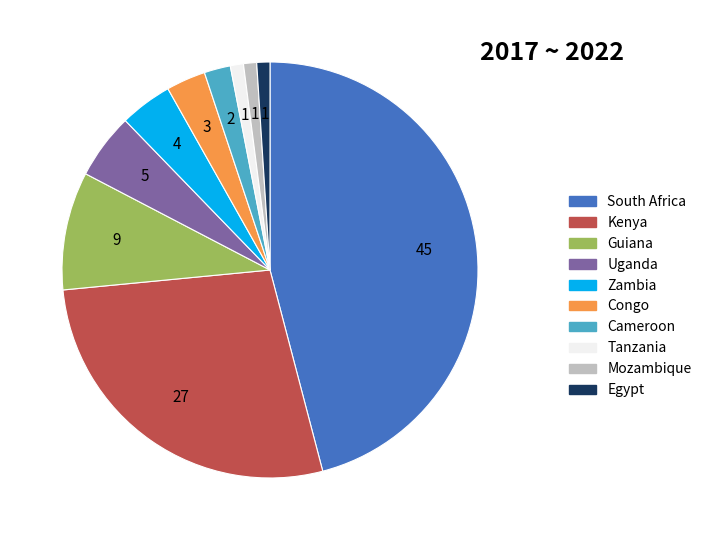

What is the ratio of the value at Uganda to the value at Mozambique?

5.0